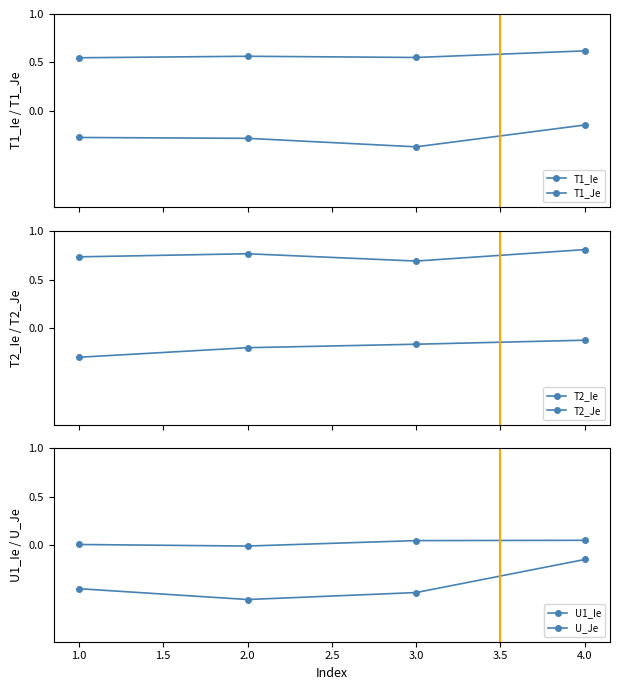

In U_Je, how many points are lower than both neighbors (excluding endpoints)?

1